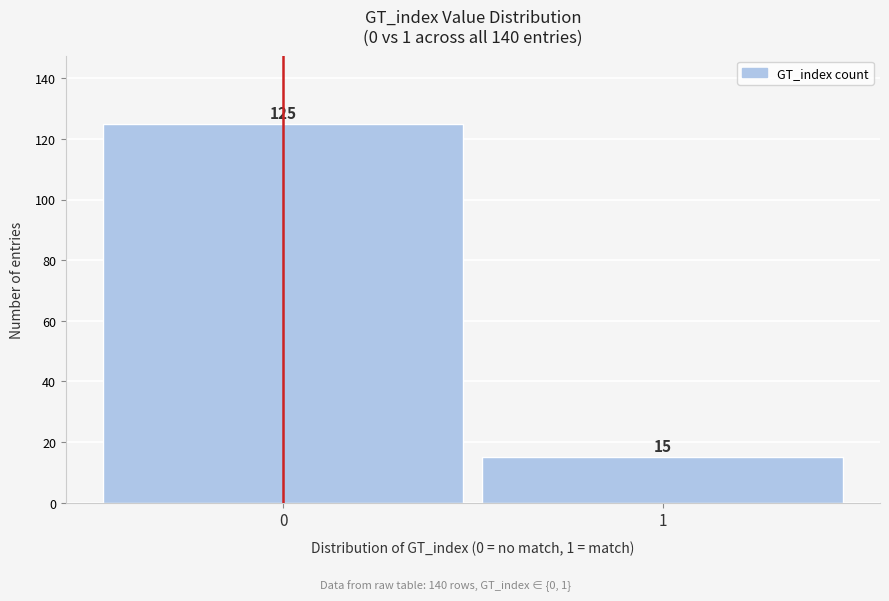

Reading left to right, list all the values displayed in this chart.

0=125	1=15